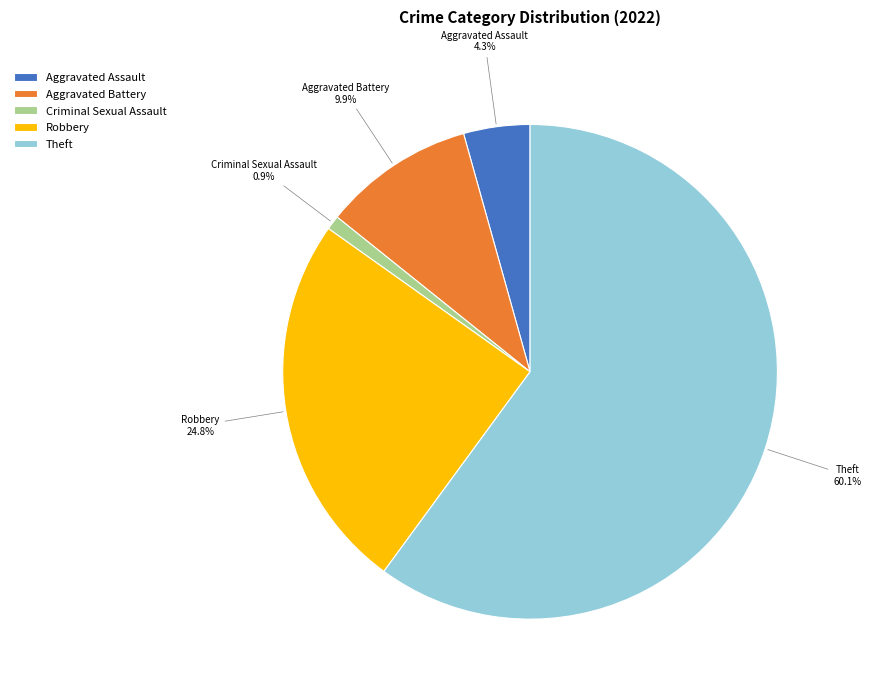

Is it true that Aggravated Assault is 18% of the pie?

False